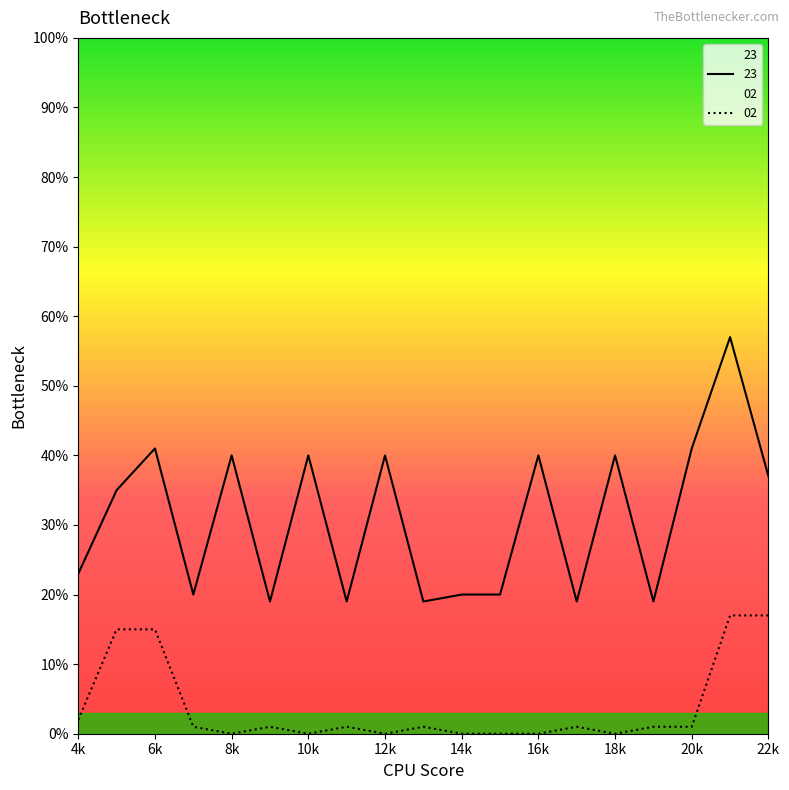

Is it true that 23 equals 26 at 6k?

False